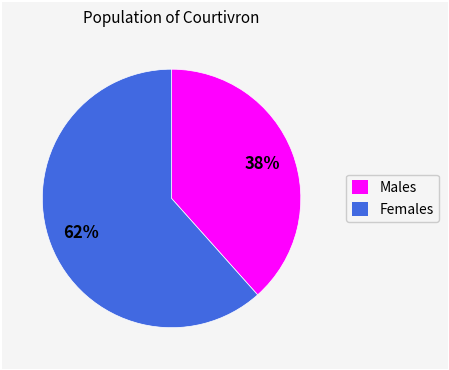

Is there any slice that represents more than half of the pie?

Yes